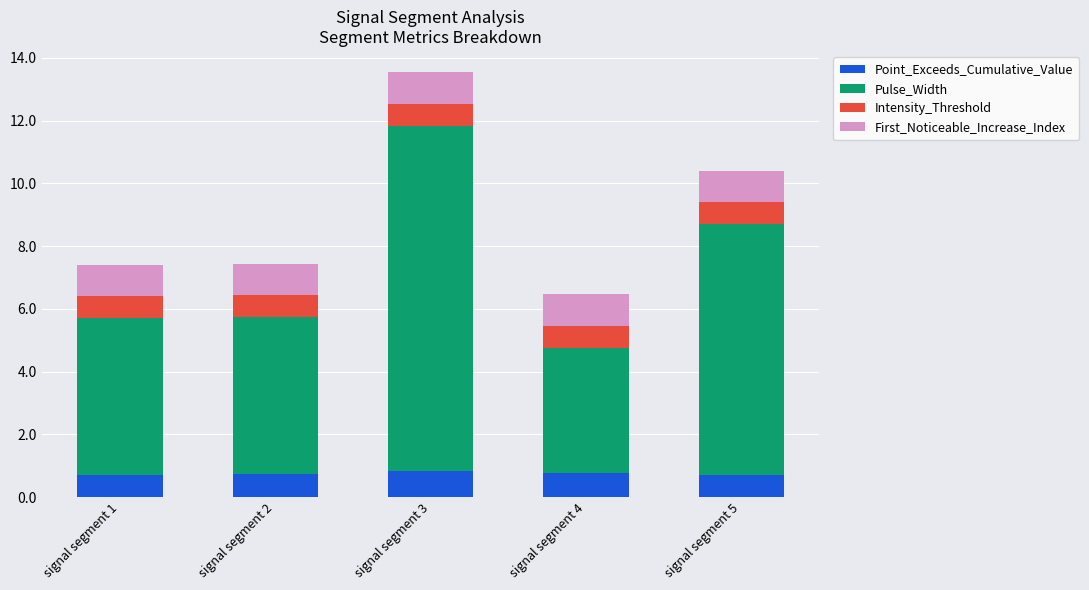

What is the sum of the Point_Exceeds_Cumulative_Value values at signal segment 5 and signal segment 2?

1.4